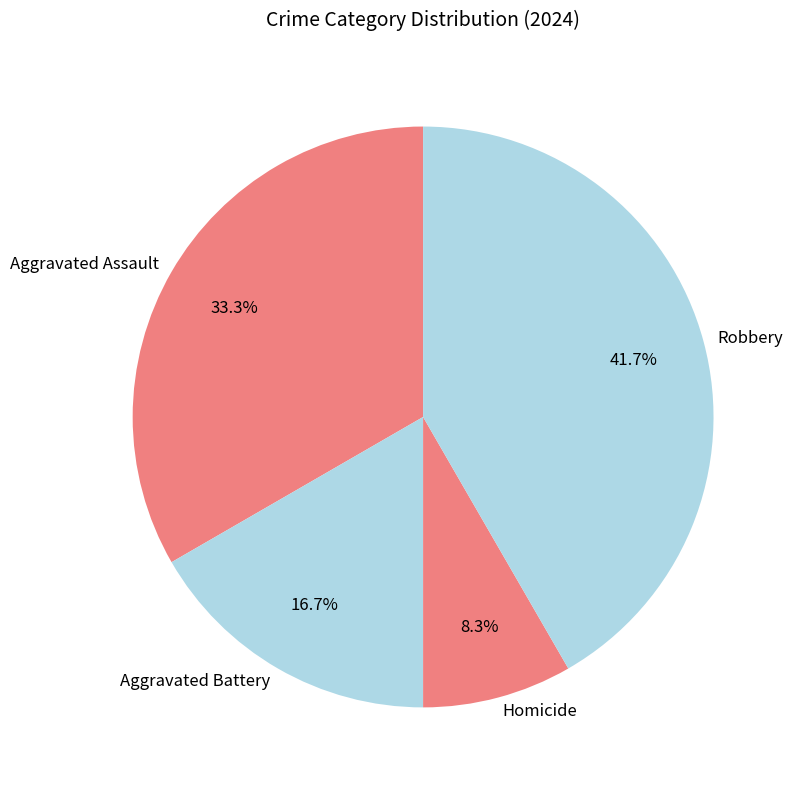

Is Homicide the majority of the pie?

No